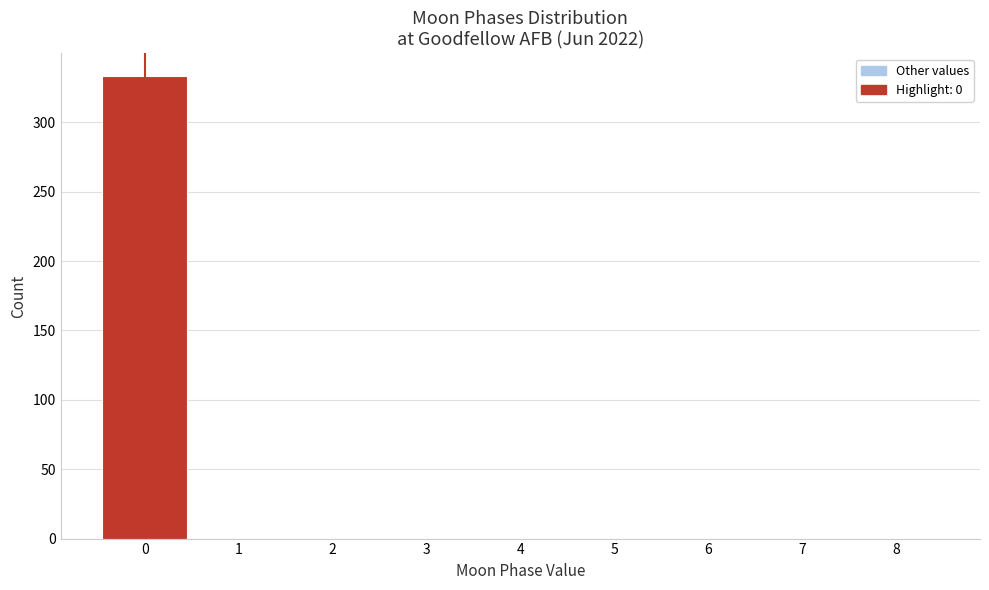

Reading left to right, transcribe this chart: for each bar, give the range it covers on the x-axis and its height. The values are not printed on the chart, so give them approximately, as read against the axis.

-0.5 to 0.5: 335
0.5 to 1.5: 0
1.5 to 2.5: 0
2.5 to 3.5: 0
3.5 to 4.5: 0
4.5 to 5.5: 0
5.5 to 6.5: 0
6.5 to 7.5: 0
7.5 to 8.5: 0